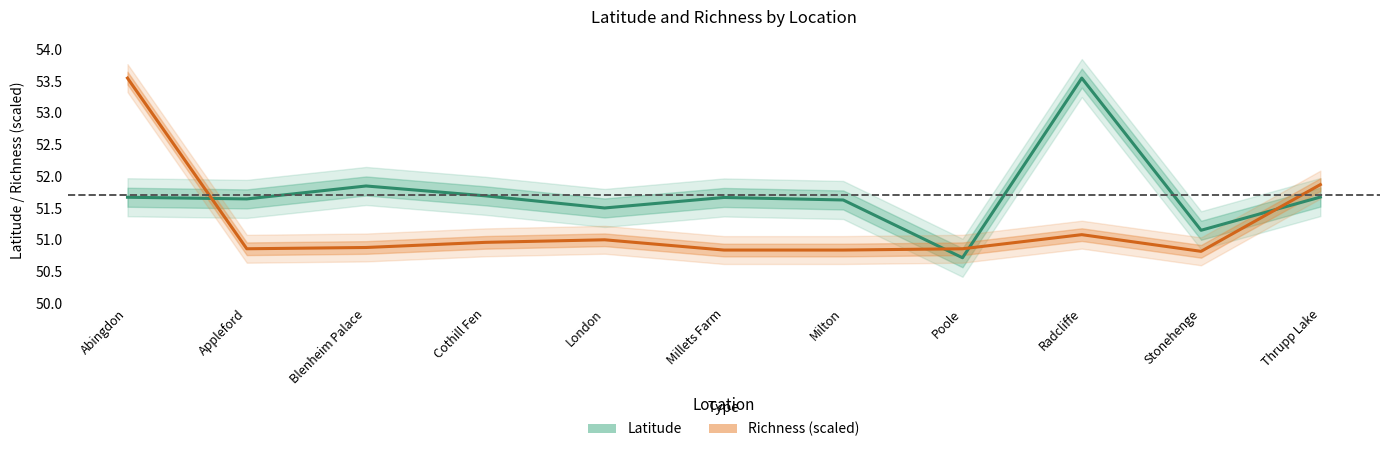

At which label does Latitude first exceed 51?

Abingdon